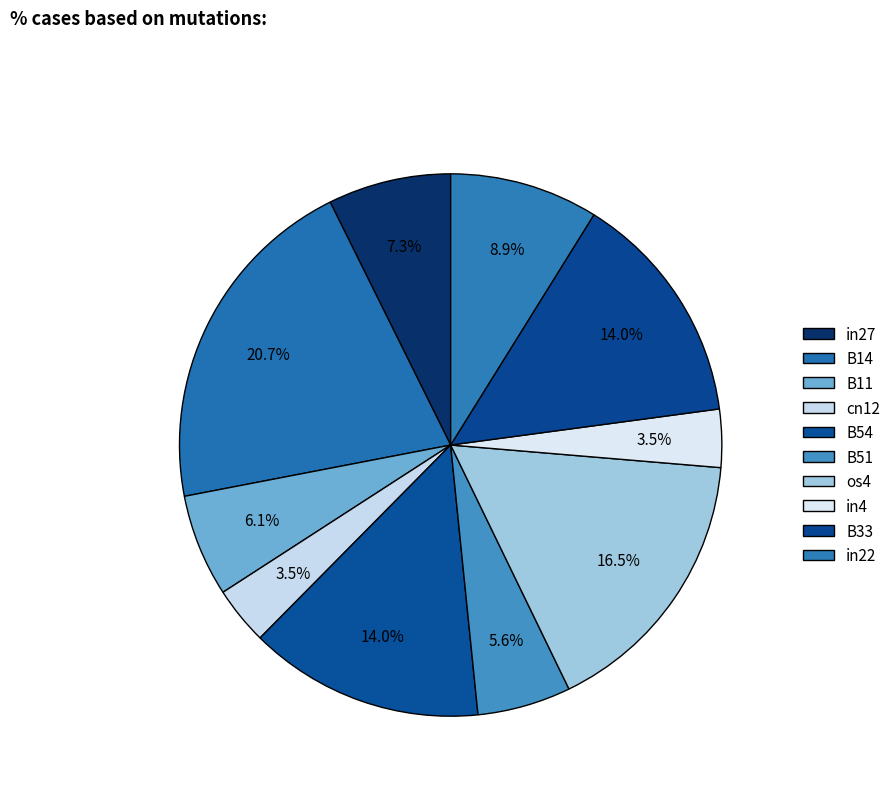

How many slices are in this pie chart?

10